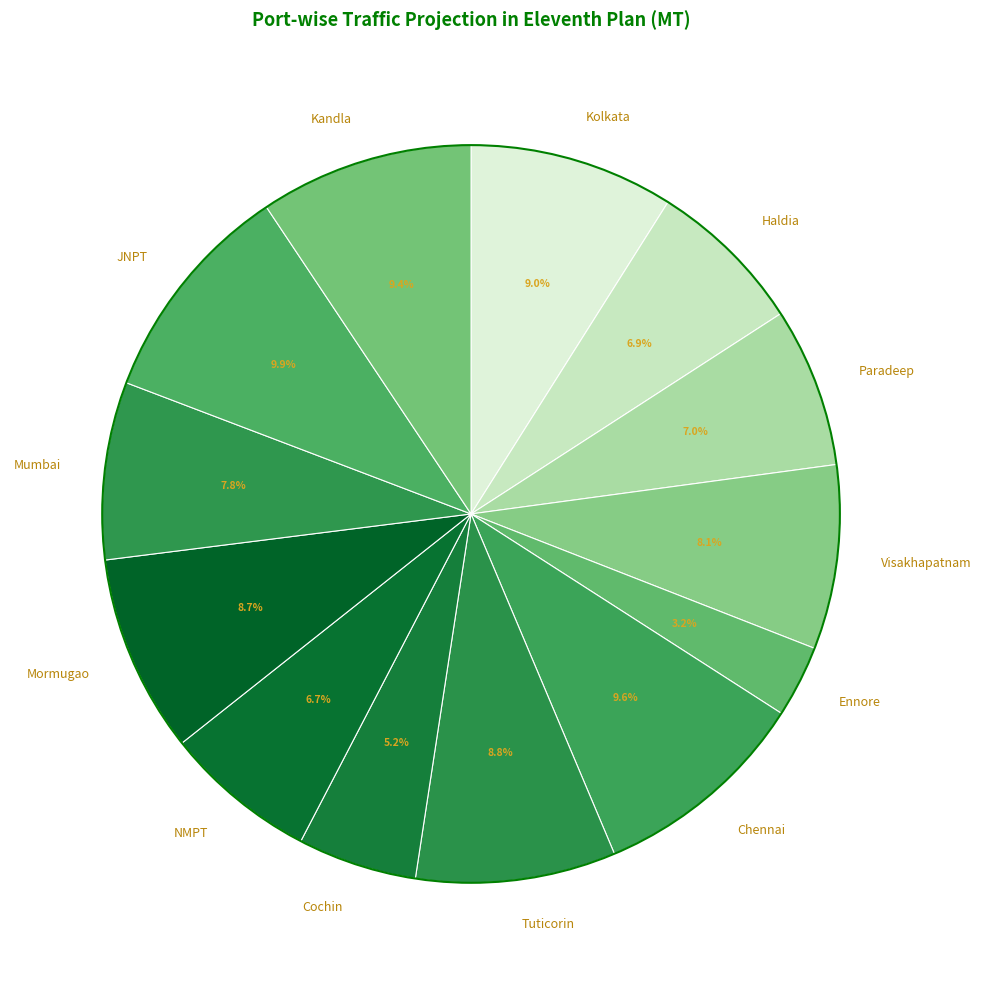

What percentage is the Haldia slice, to the nearest percent?

7%